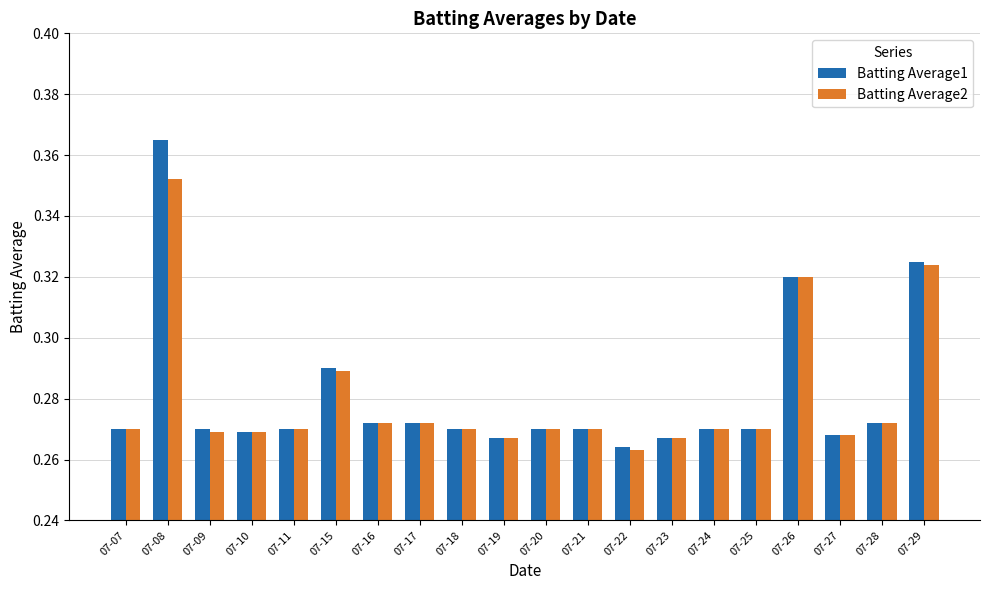

The value of Batting Average1 at 07-22 is 0.1. True or false?

False